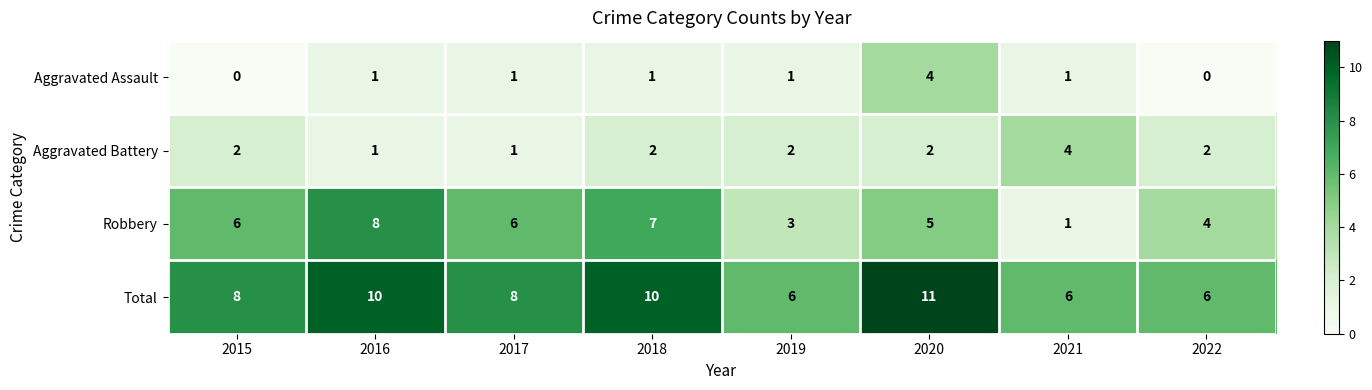

What is the difference between the Aggravated Assault values at 2022 and 2020?

4